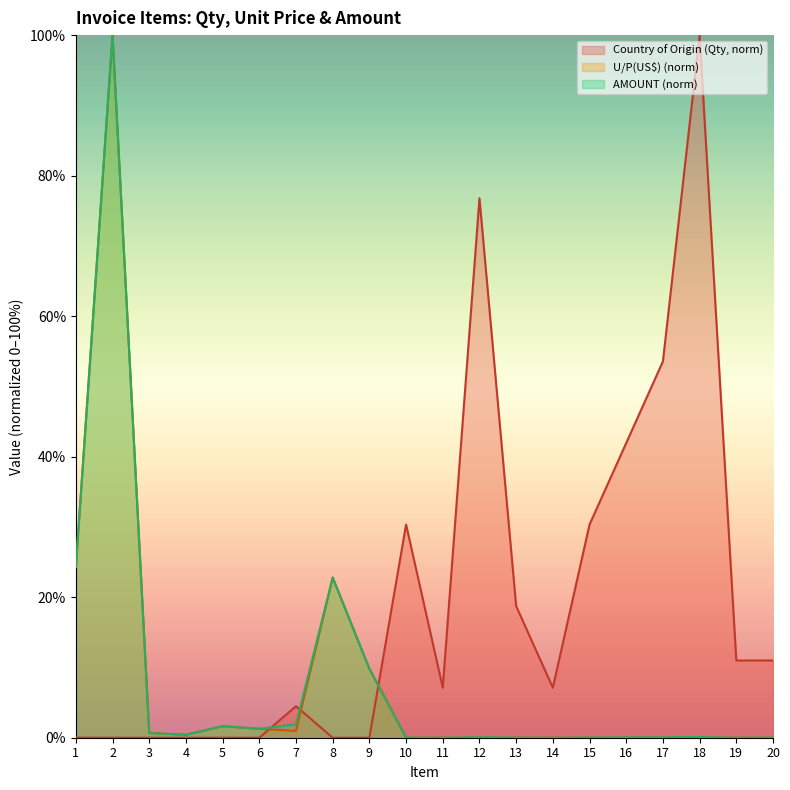

Reading left to right, what are all the values shown in this chart?

Country of Origin: 0.0	0.0	0.0	0.0	0.0	0.0	4.5	0.0	0.0	30.3	7.1	76.8	18.7	7.1	30.3	42.0	53.6	100.0	11.0	11.0
U/P(US$): 24.3	100.0	0.7	0.4	1.6	1.3	1.0	22.8	9.8	0.0	0.0	0.0	0.0	0.0	0.0	0.0	0.0	0.0	0.0	0.0
AMOUNT: 24.3	100.0	0.7	0.4	1.6	1.3	1.9	22.8	9.8	0.0	0.0	0.1	0.0	0.0	0.0	0.0	0.1	0.1	0.0	0.0